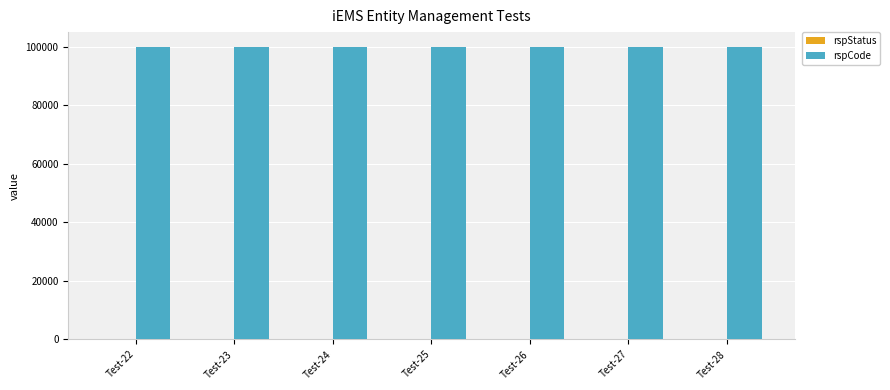

The value of rspCode at Test-24 is 100000. True or false?

True